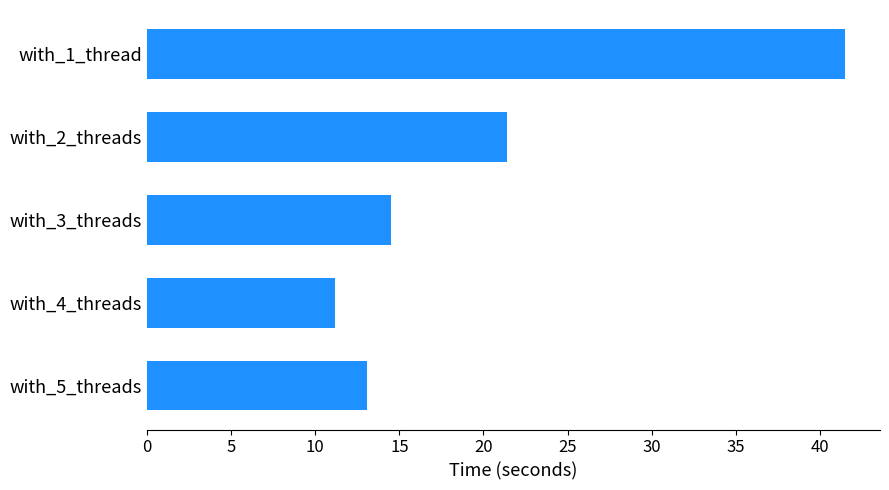

What is the value of the 3rd bar from the top?

14.5